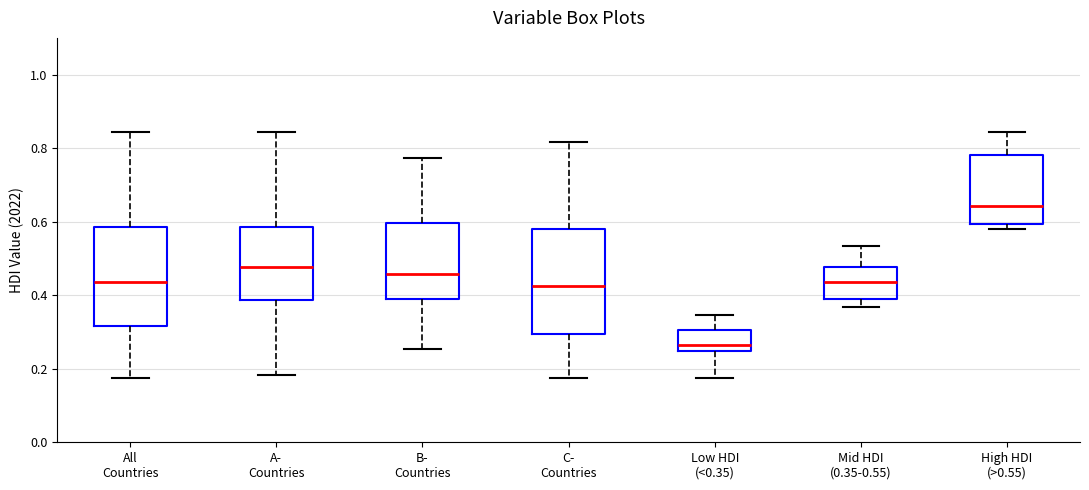

Which box has the lowest median line?

Low HDI (<0.35)